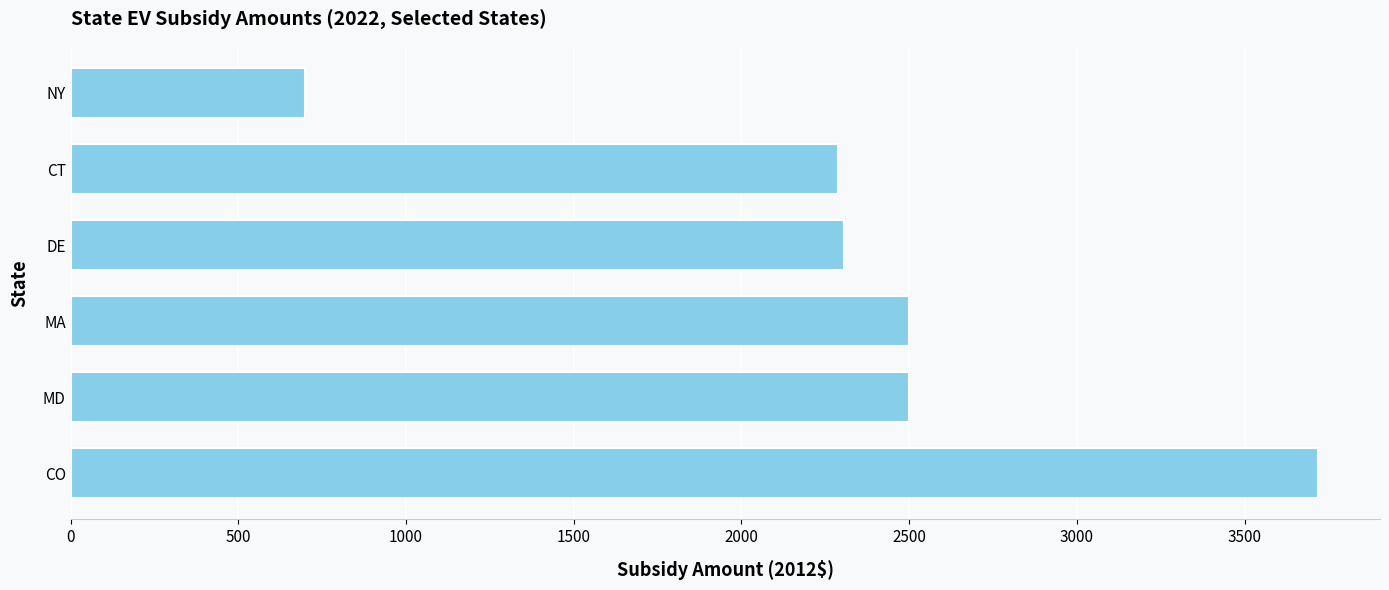

The chart shows a value of 1205.8 at CT. True or false?

False